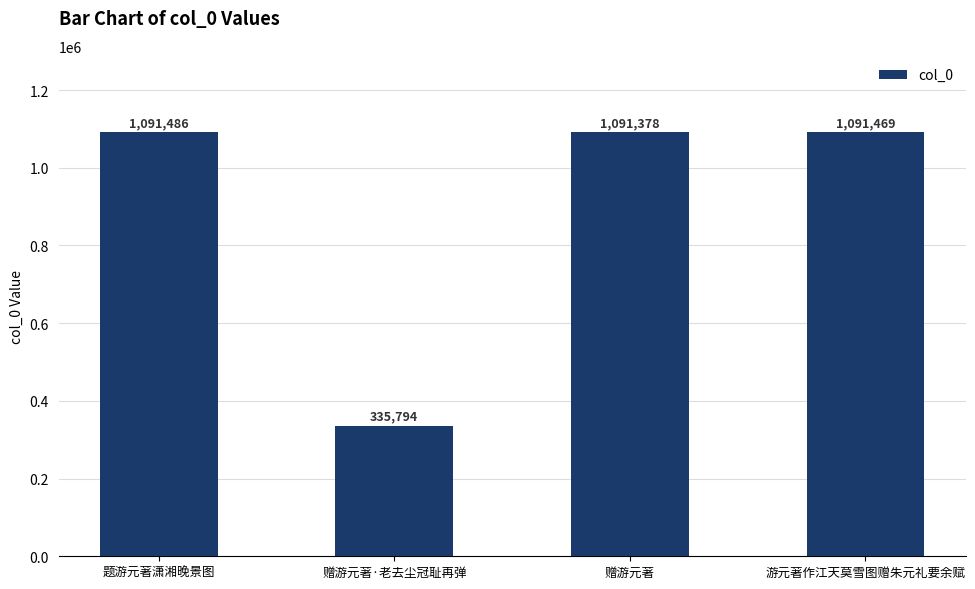

How many series are shown in this chart?

1